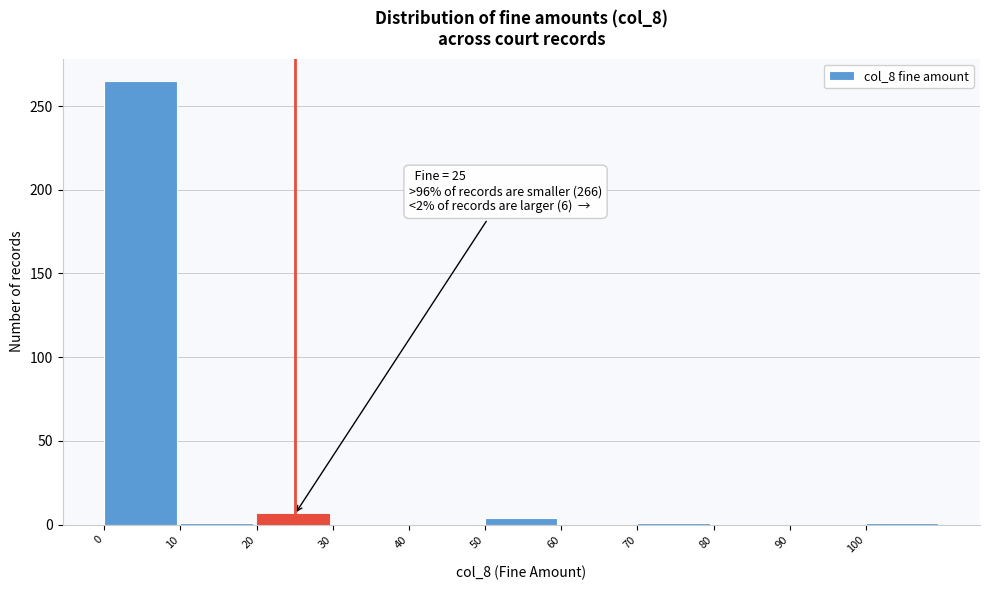

Which range on the x-axis has the tallest bar?

0 to 10